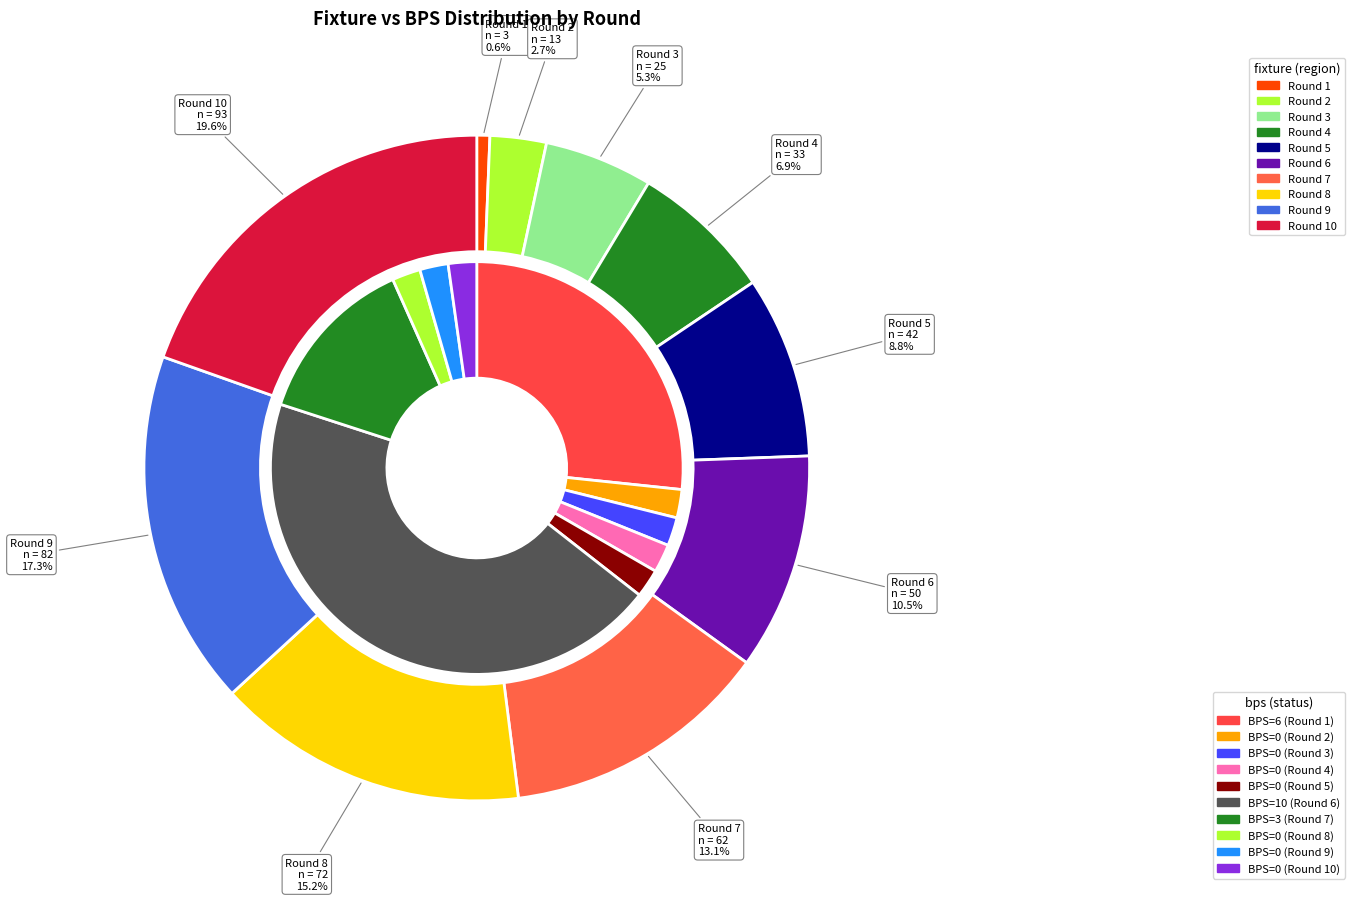

Is there a majority slice in this chart?

No